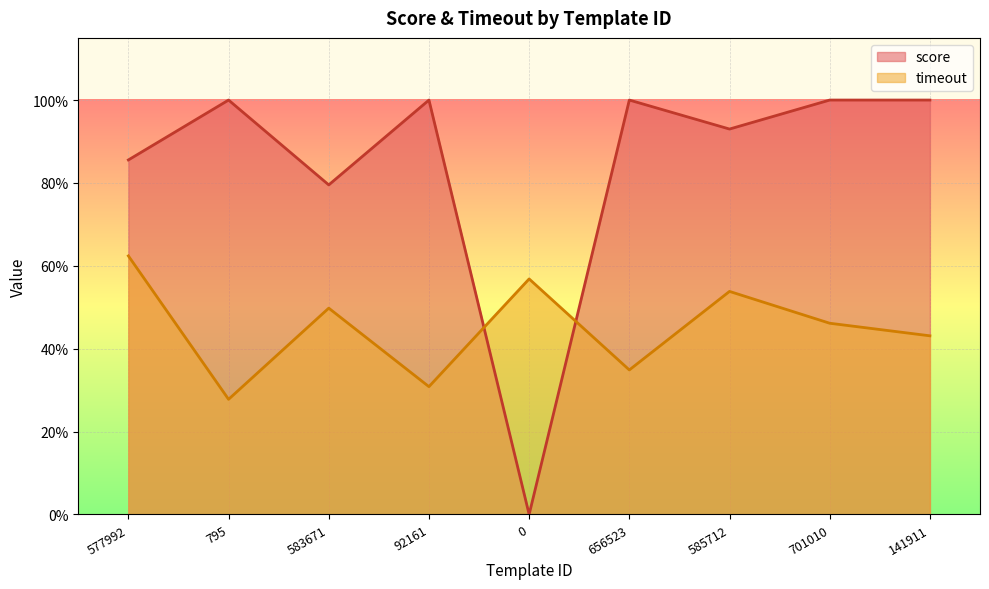

The score series shows 0.3 at 795. True or false?

False